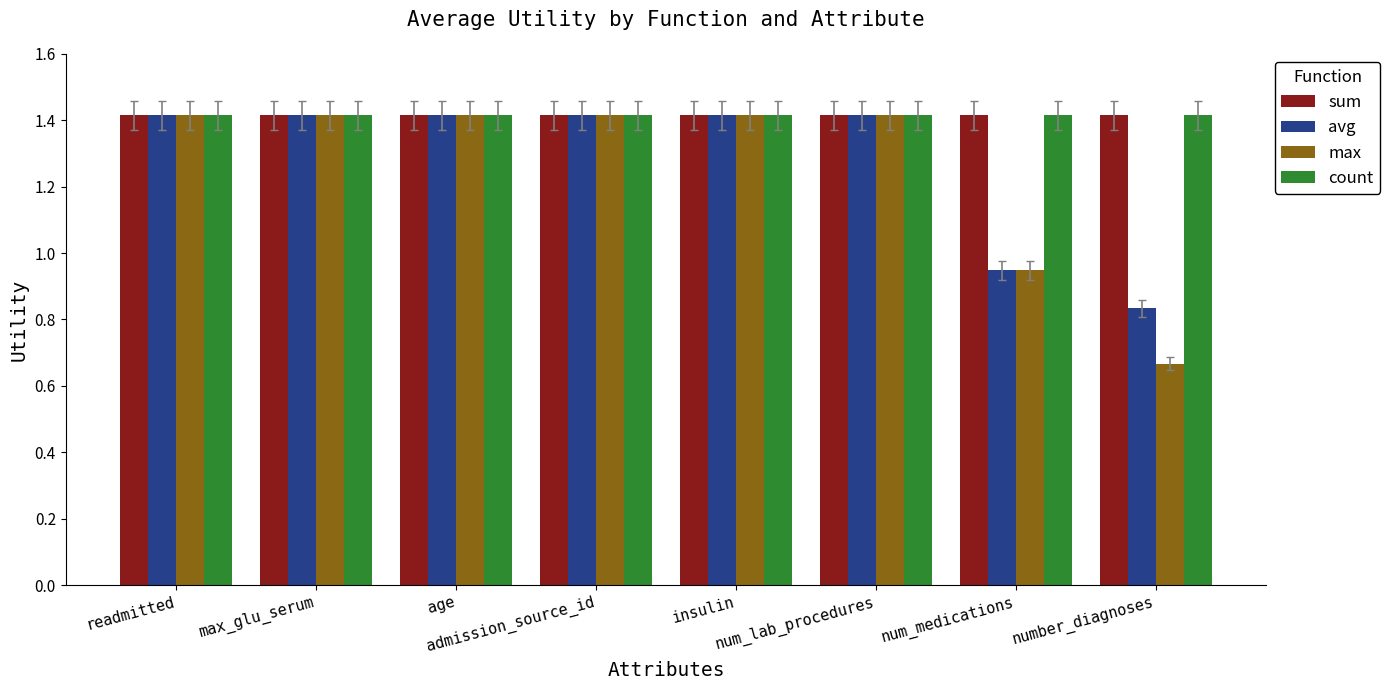

What is the highest value of the count series?

1.4